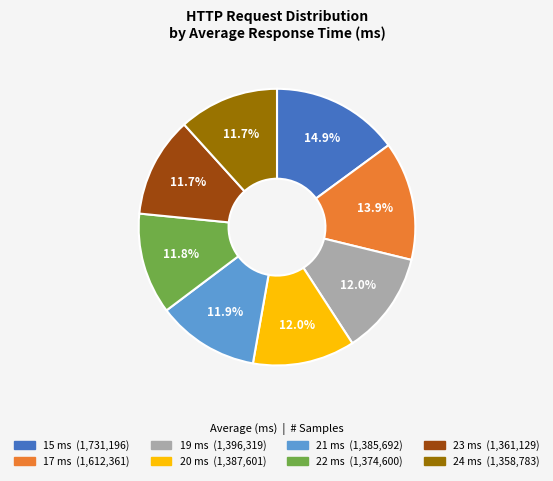

How many slices are in this pie chart?

8